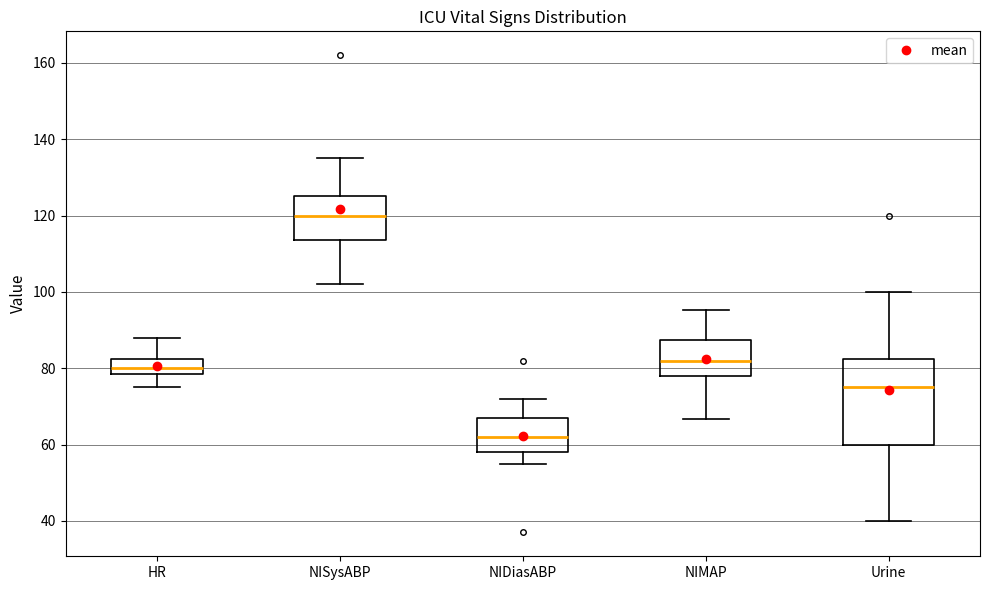

Which box's median line is the lowest?

NIDiasABP